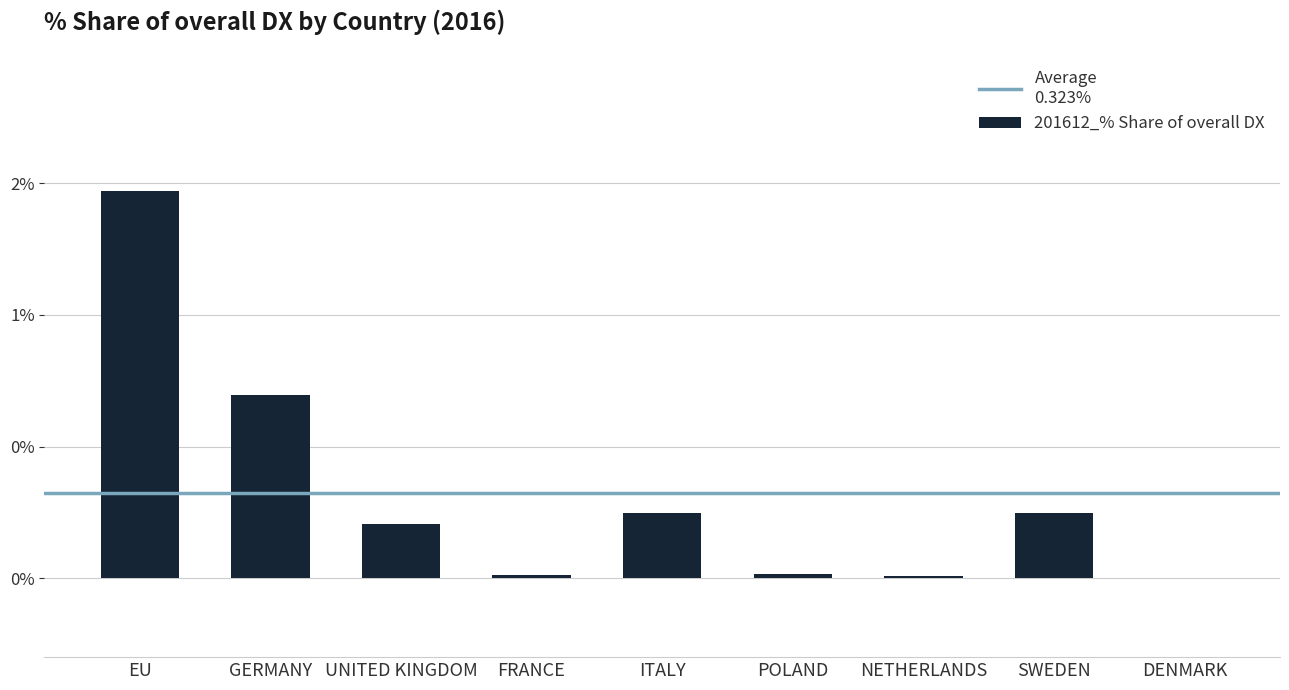

What value does the data have at ITALY?

0.2